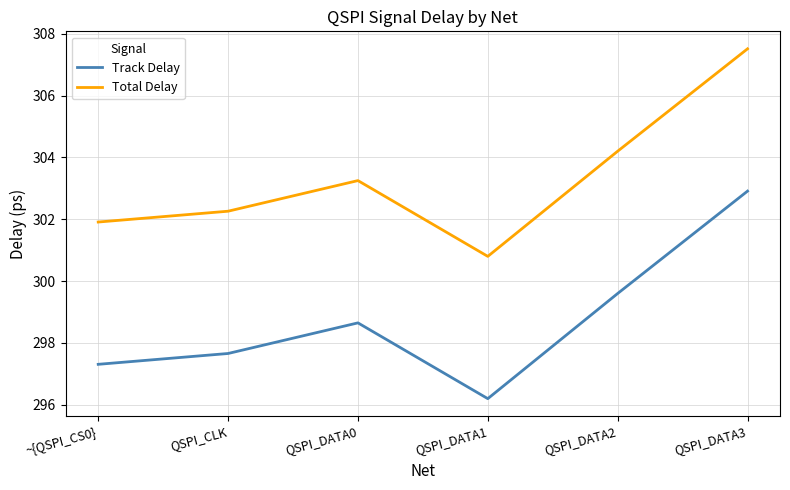

The value of Track Delay at QSPI_DATA3 is 187.4. True or false?

False